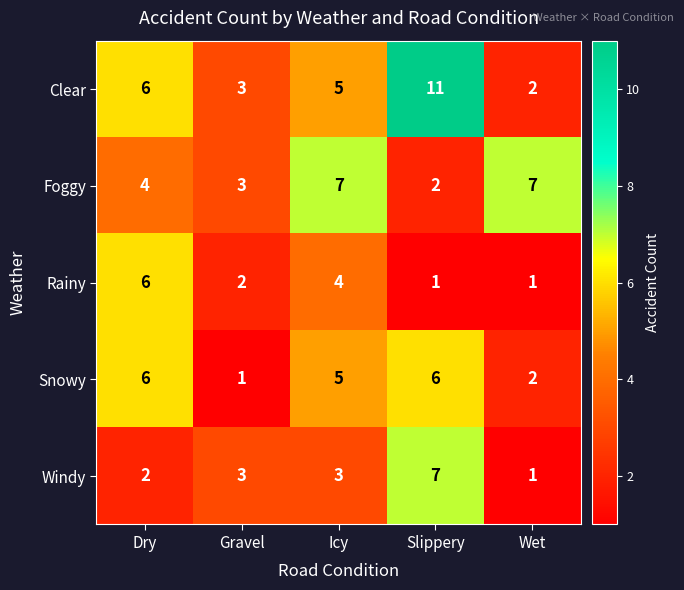

Which series has the widest spread of values?

Clear